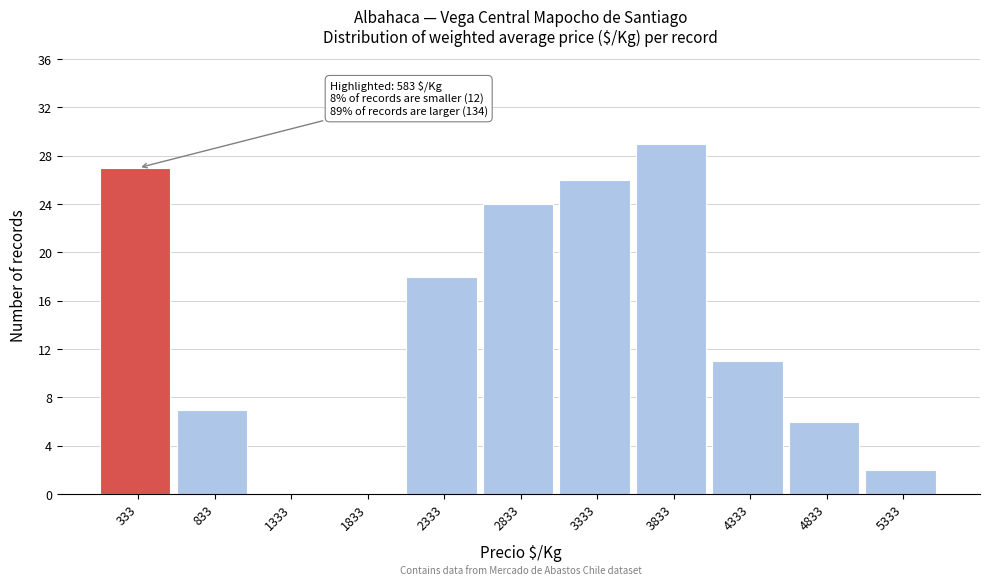

Reading left to right, extract all data points from this chart.

333=27	833=7	1333=0	1833=0	2333=18	2833=24	3333=26	3833=29	4333=11	4833=6	5333=2